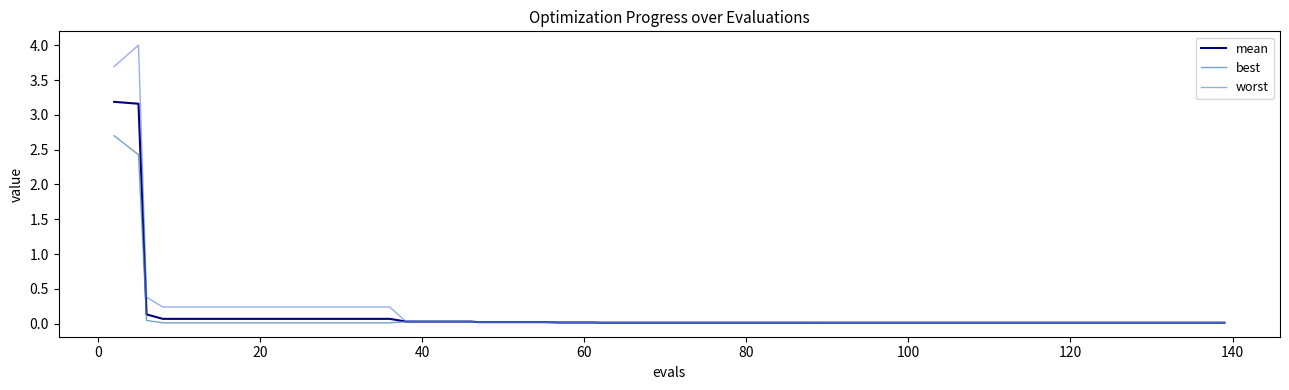

List the series in order of their peak value, highest first.

worst, mean, best